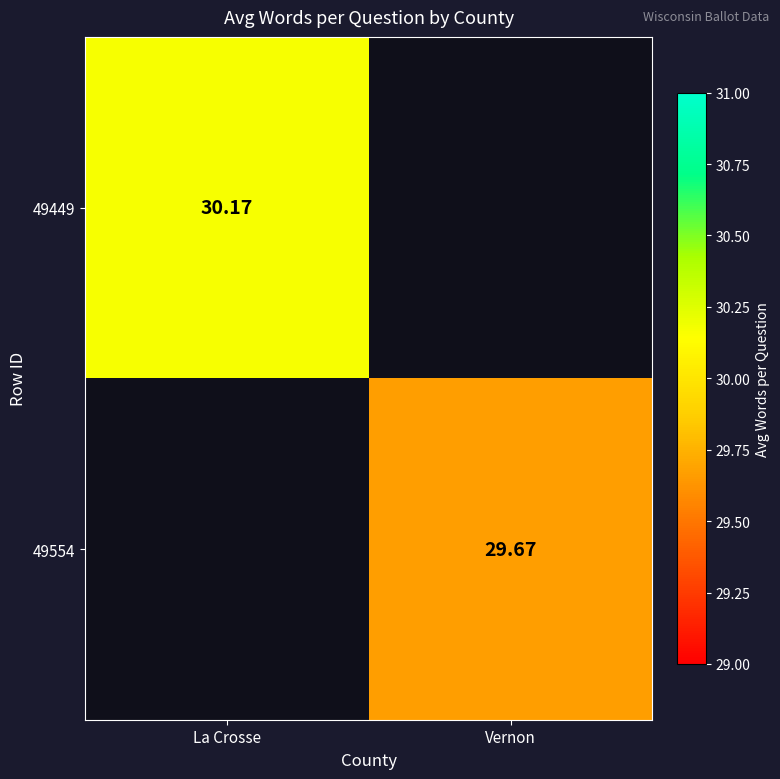

Is the value of 49554 at Vernon greater than the value of 49449 at La Crosse?

No